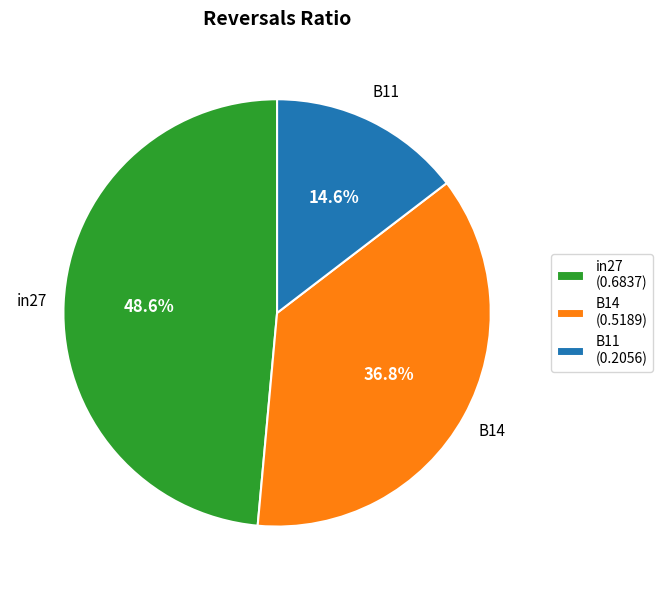

What percentage do B14 and B11 together represent?

51.4%